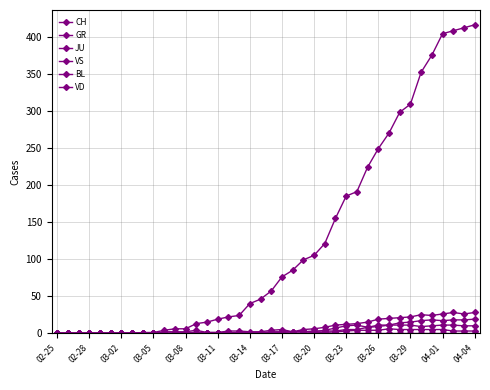

Count the number of categories in the chart.

40